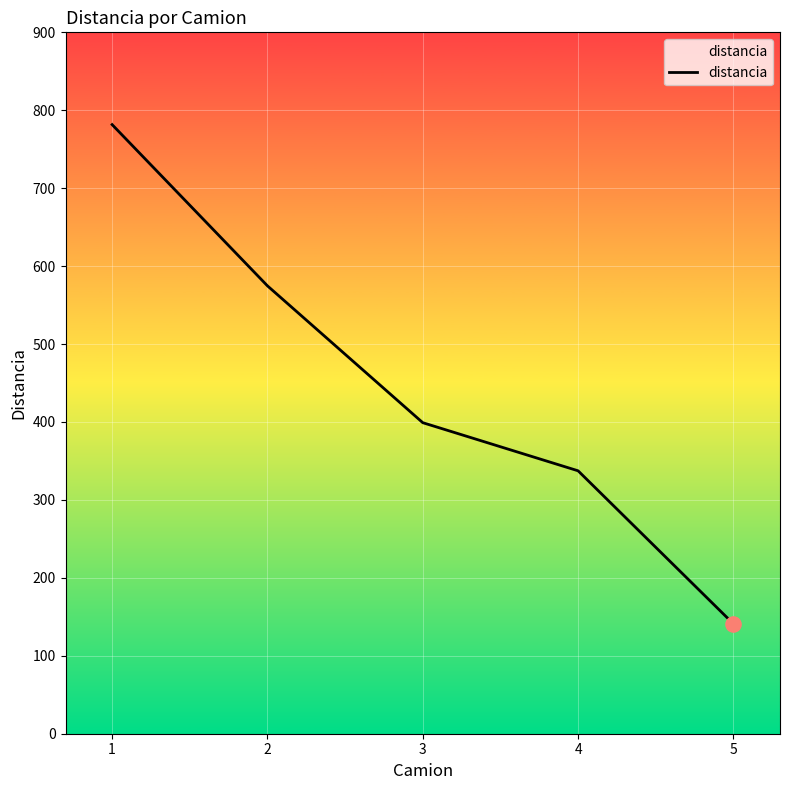

What is the change in value from 2 to 5?

-433.7